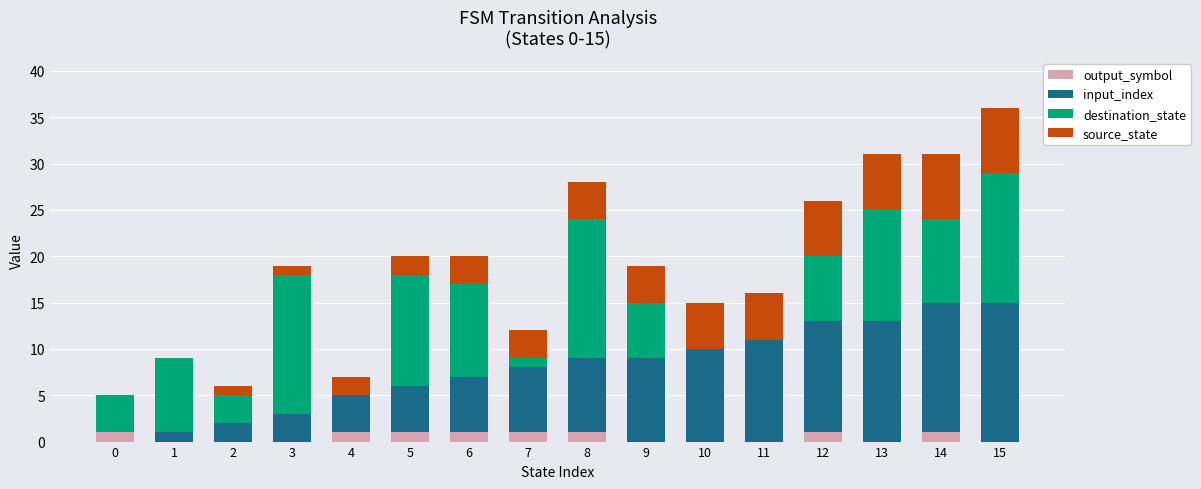

What are all the series names shown in the legend?

output_symbol, input_index, destination_state, source_state